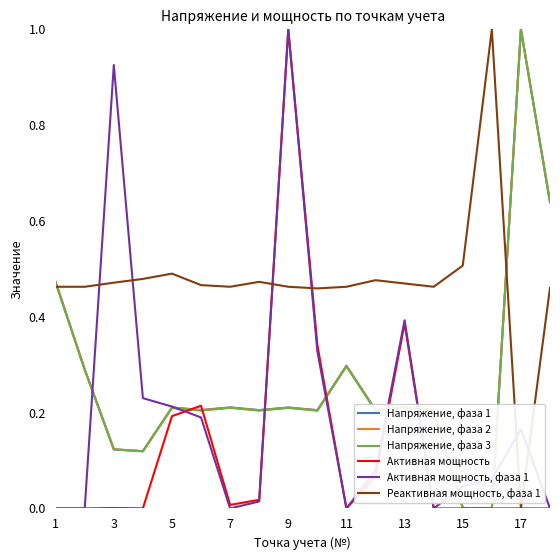

What is the greatest value displayed?

1.0